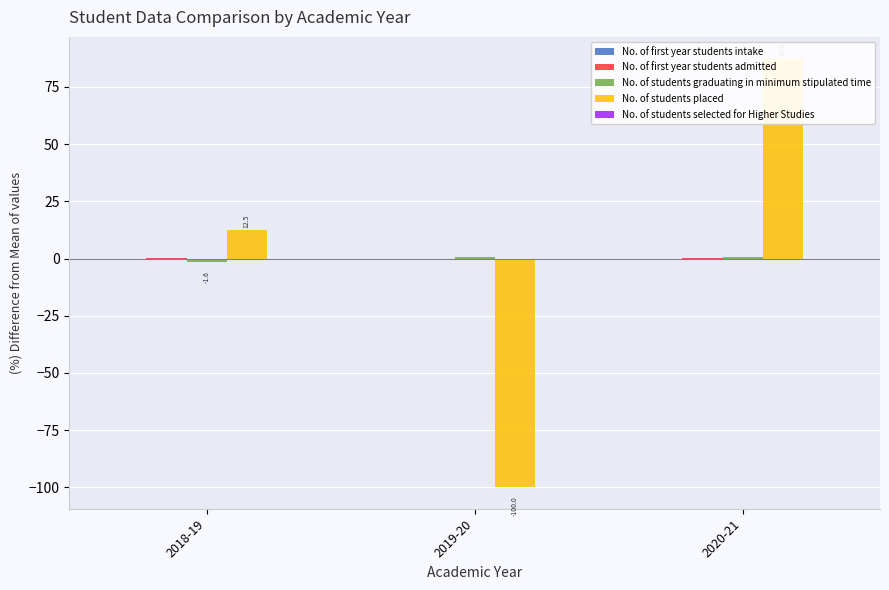

What position from the right is 2019-20?

2